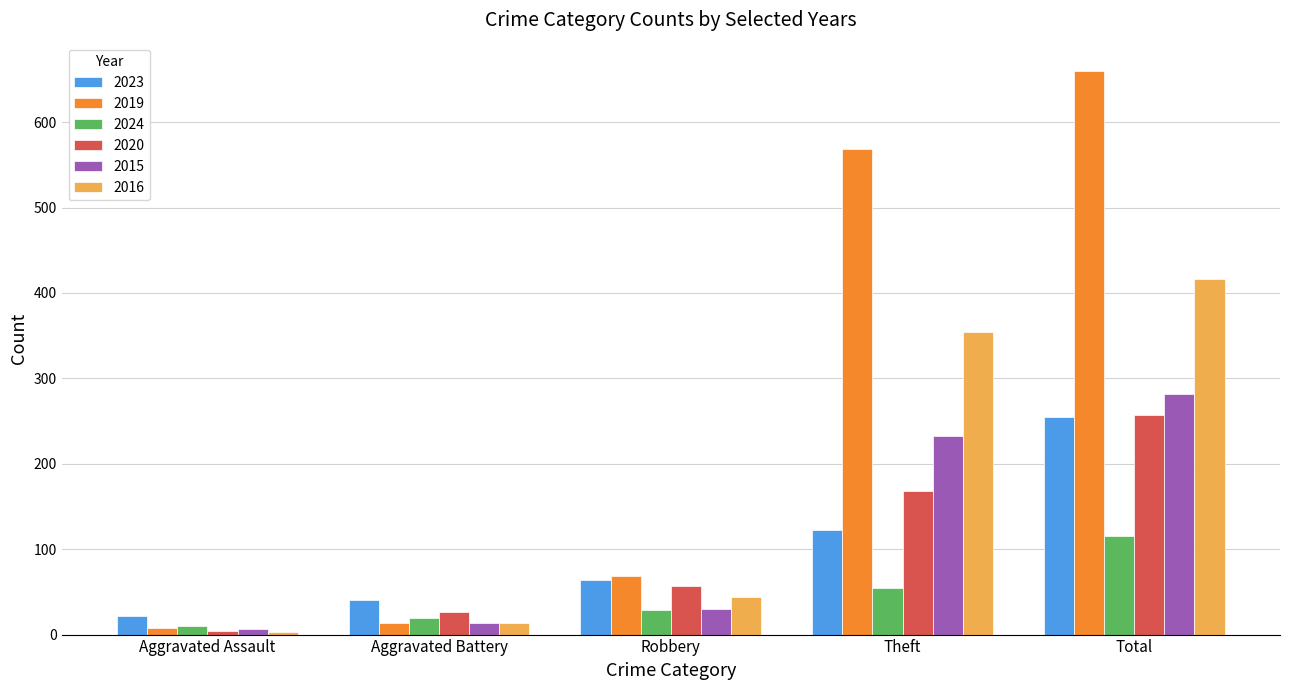

What is the value of the 2015 bar at the 1st from the left?

6